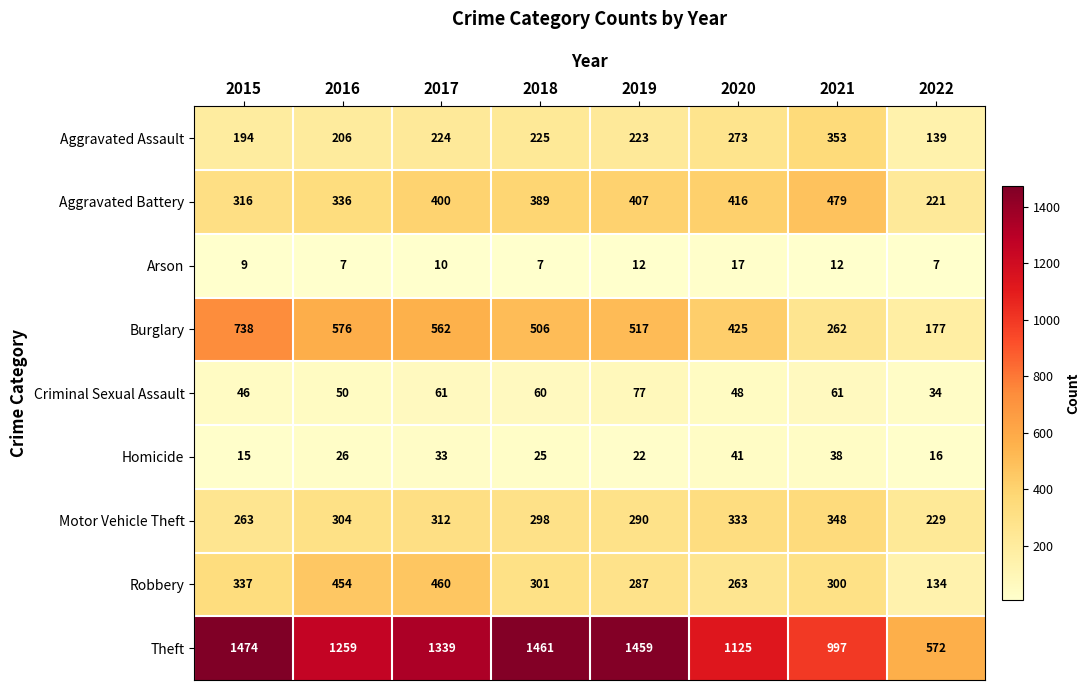

What is the difference between the maximum and minimum values in the Robbery series?

326